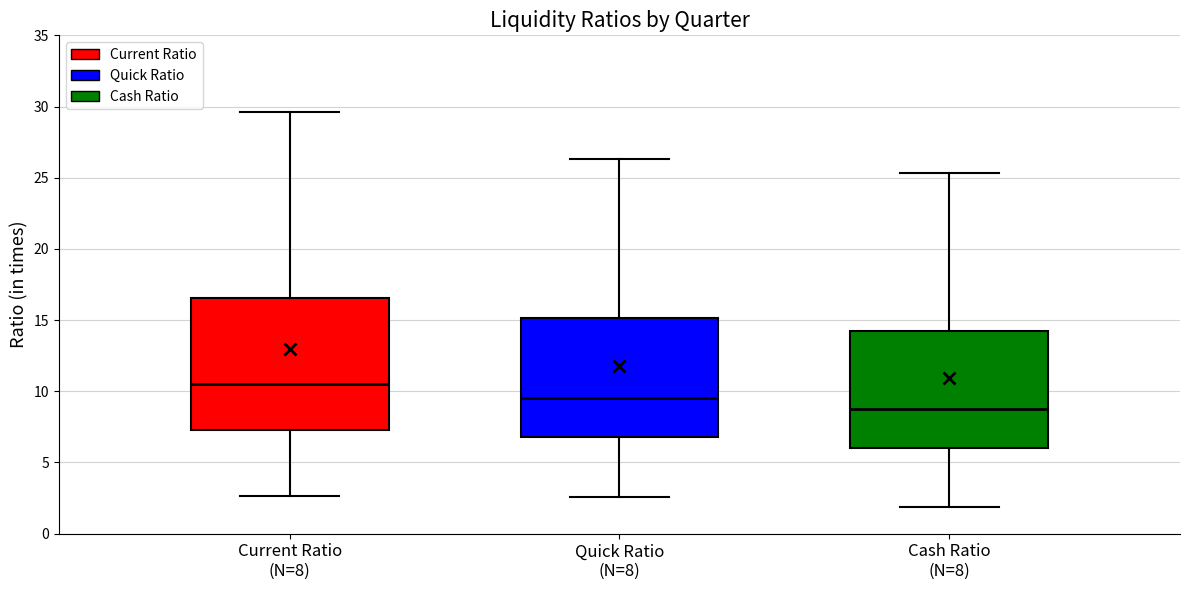

Reading left to right, read every box against the y-axis: the position of its median line, the range the box covers, and the ends of its whiskers. The values are not printed on the chart, so give them approximately, as read against the axis.

Current Ratio (N=8): median 10.5, box 7.5 to 16.5, whiskers 2.5 to 29.5
Quick Ratio (N=8): median 9.5, box 7.0 to 15.0, whiskers 2.5 to 26.5
Cash Ratio (N=8): median 9.0, box 6.0 to 14.0, whiskers 2.0 to 25.5